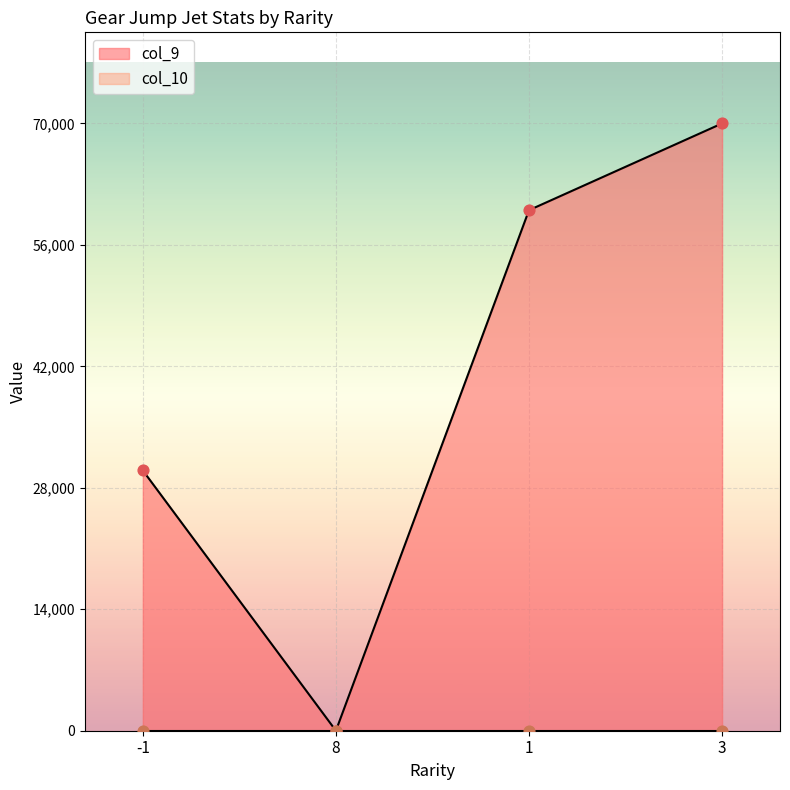

Which has a higher value, 1 or 3?

3